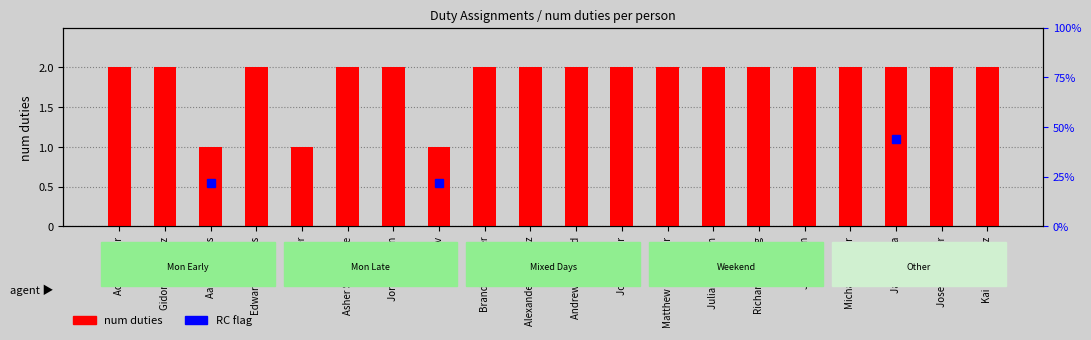

What is the average value?

2